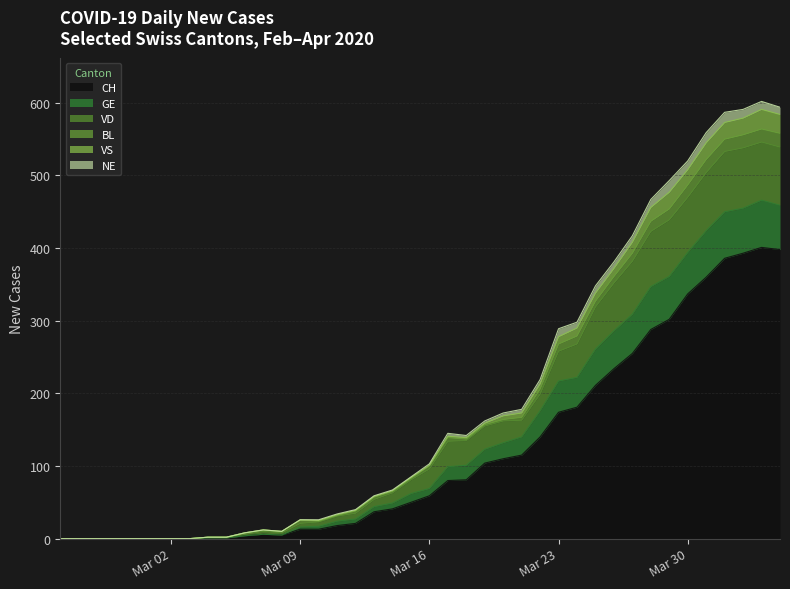

What is the highest value of the CH series?

401